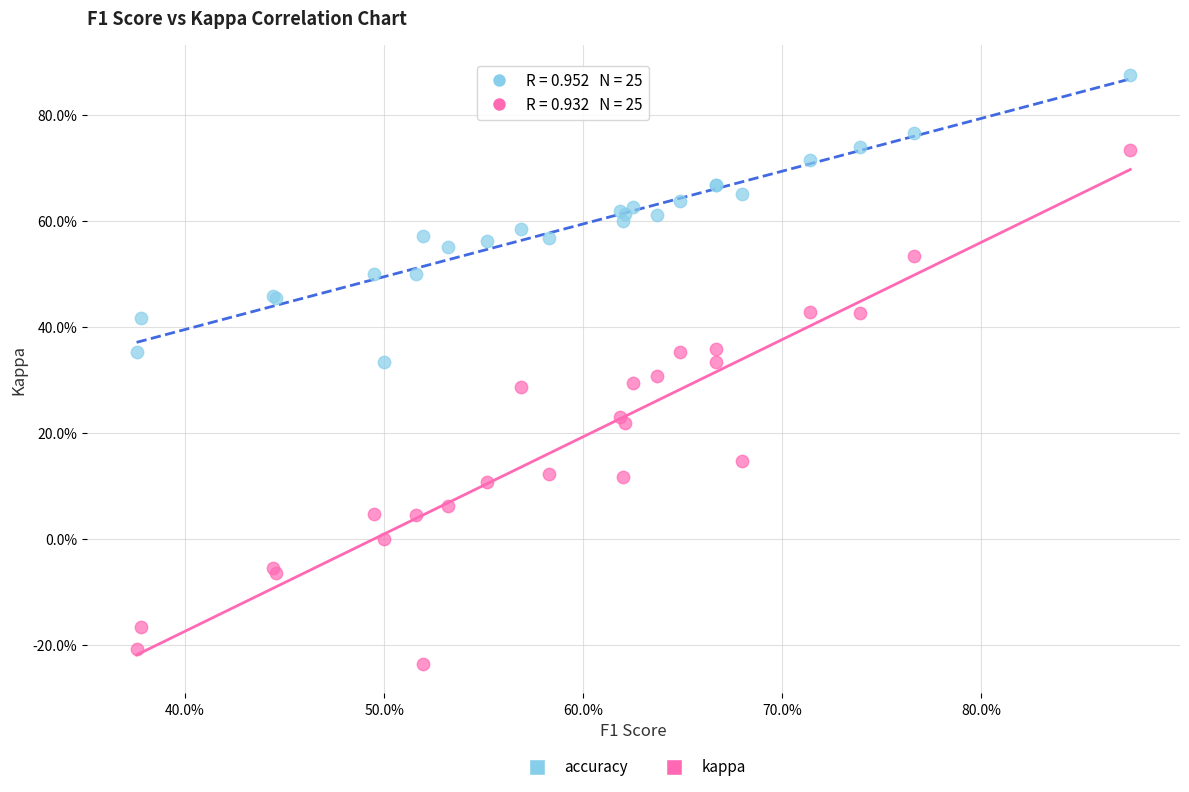

What are all the series names shown in the legend?

accuracy, kappa